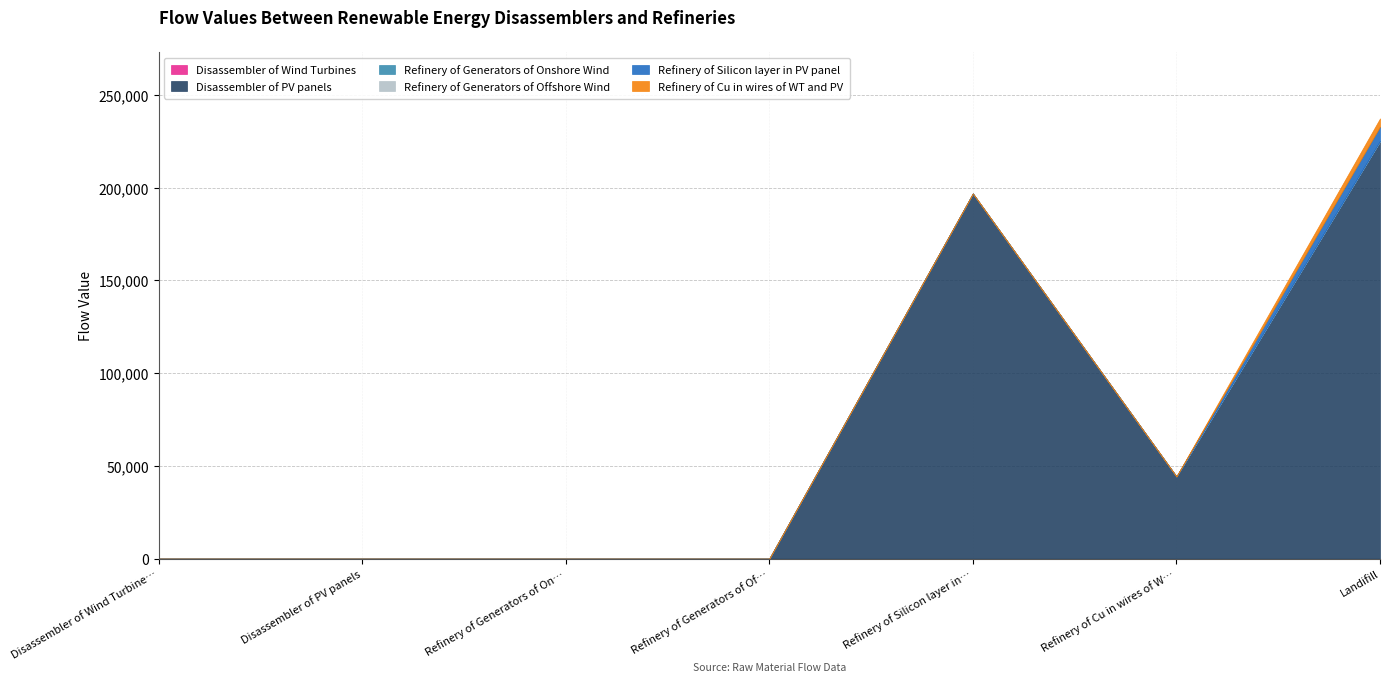

The value of Refinery of Silicon layer in PV panel at Refinery of Generators of Onshore Wind is 5138.2. True or false?

False